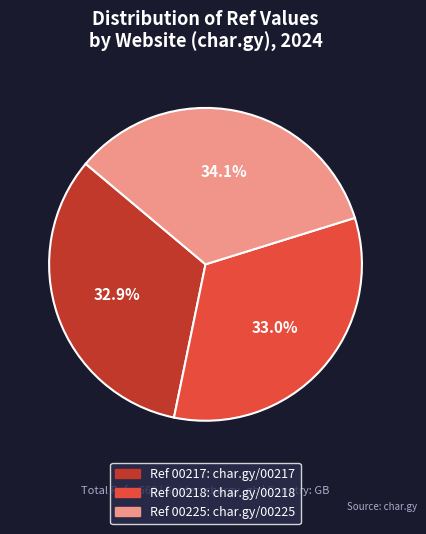

Is there any slice that represents more than half of the pie?

No